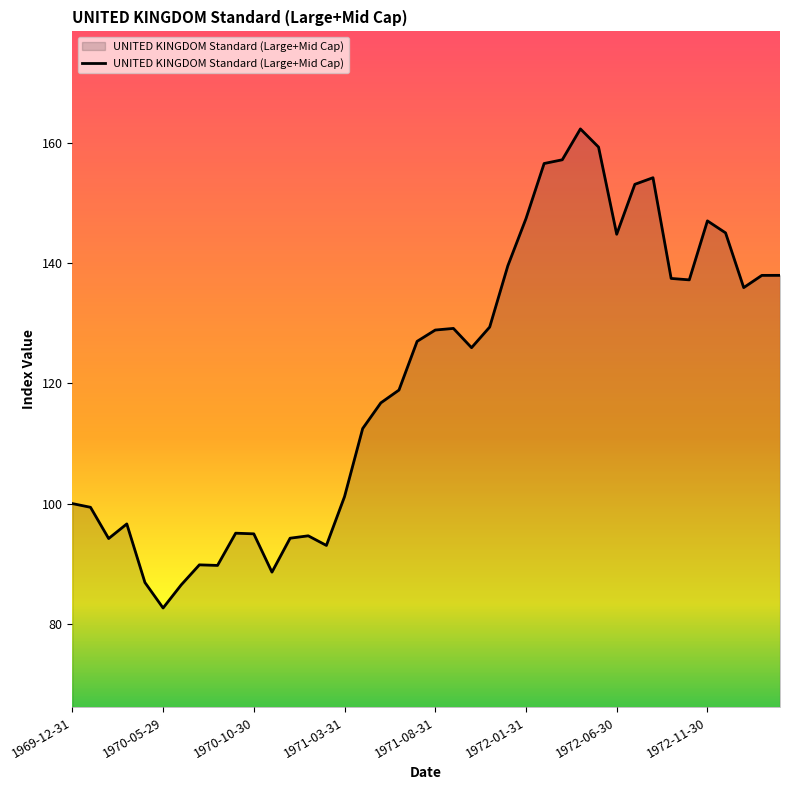

What is the greatest value displayed?

162.4